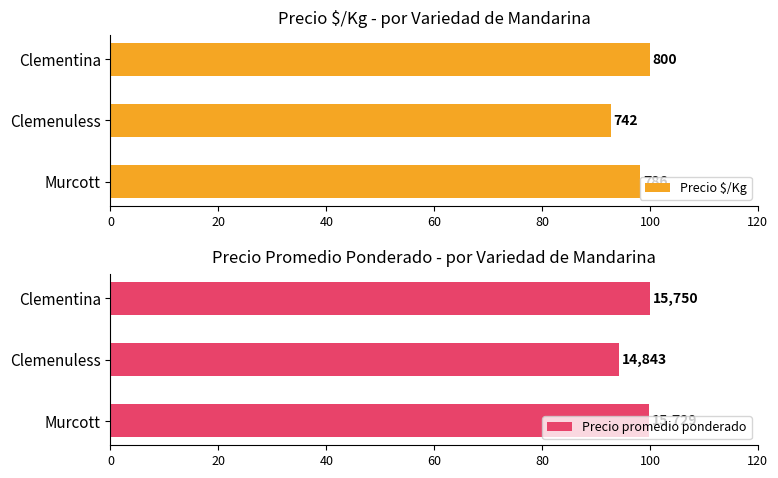

The Precio promedio ponderado series shows 94.2 at Clemenuless. True or false?

True